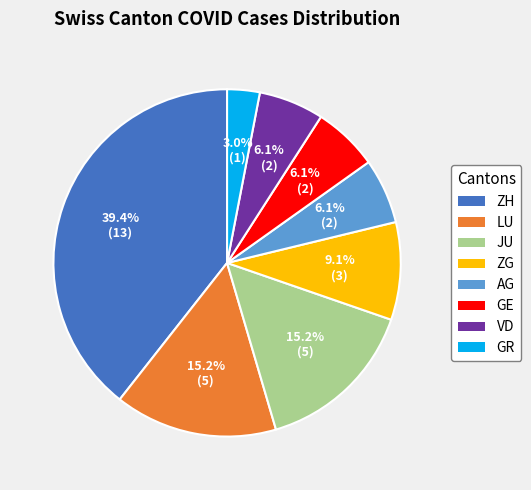

Does any single category account for the majority?

No